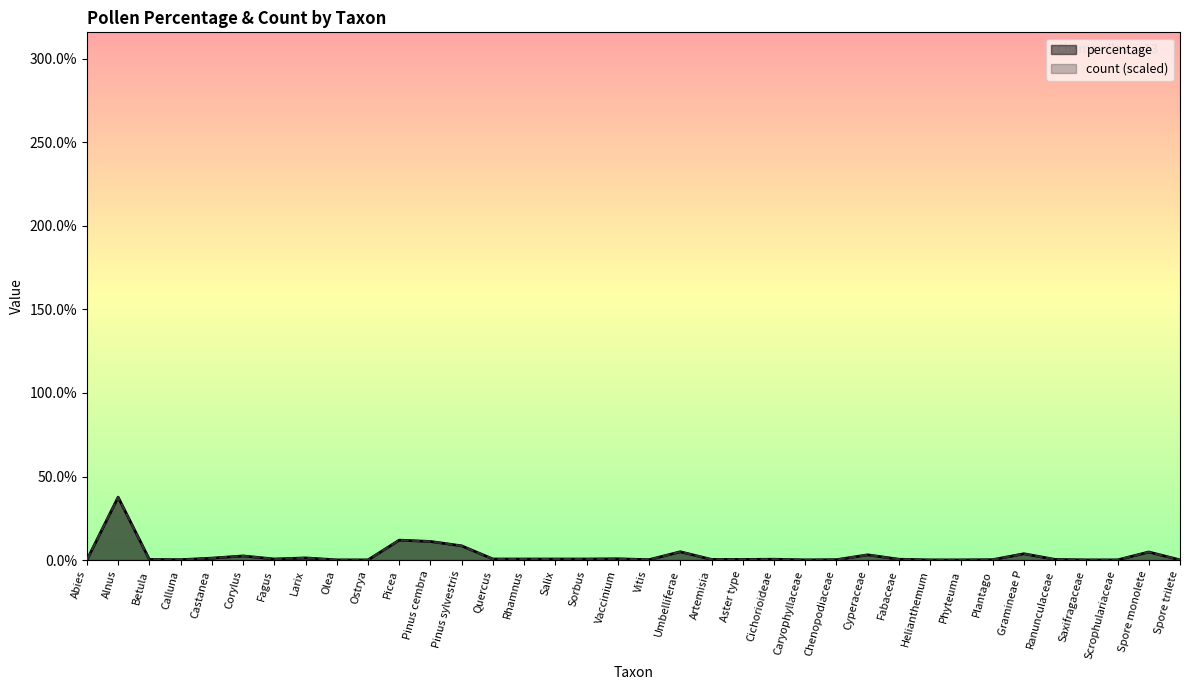

At Salix, list the series in order from smallest to largest.

percentage, count